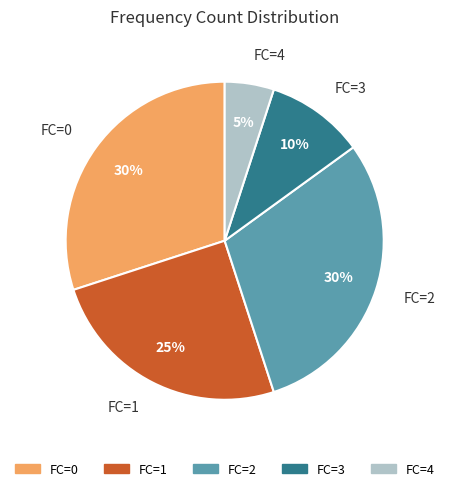

How many segments does this pie chart have?

5